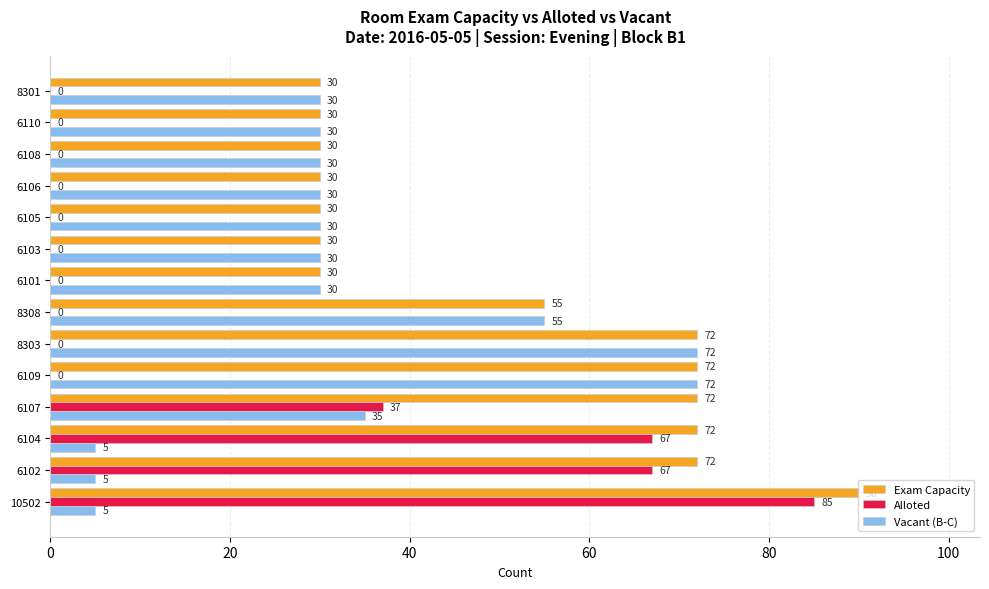

At which label is Exam Capacity closest to 60?

8308